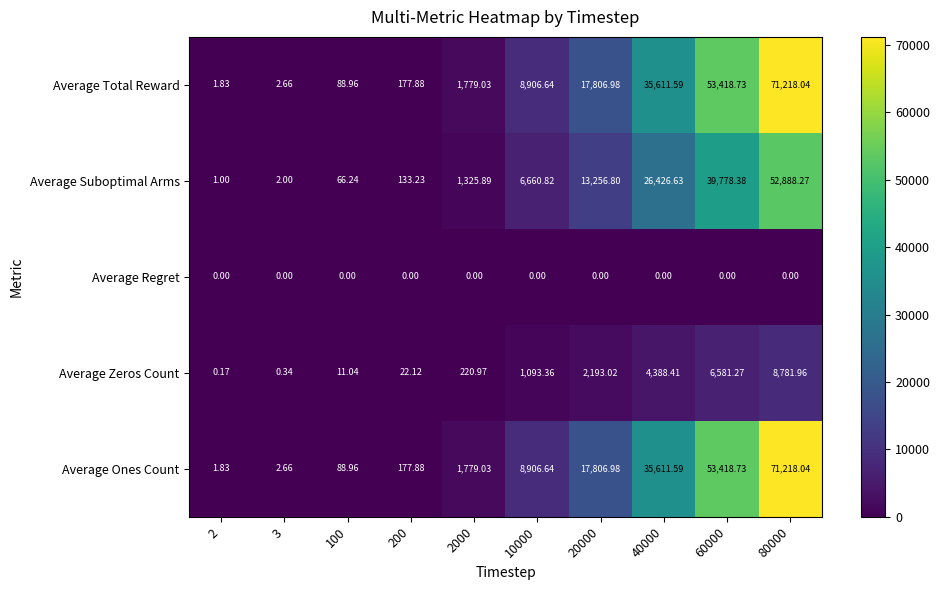

Is the value of Average Regret at 2000 greater than the value of Average Total Reward at 40000?

No